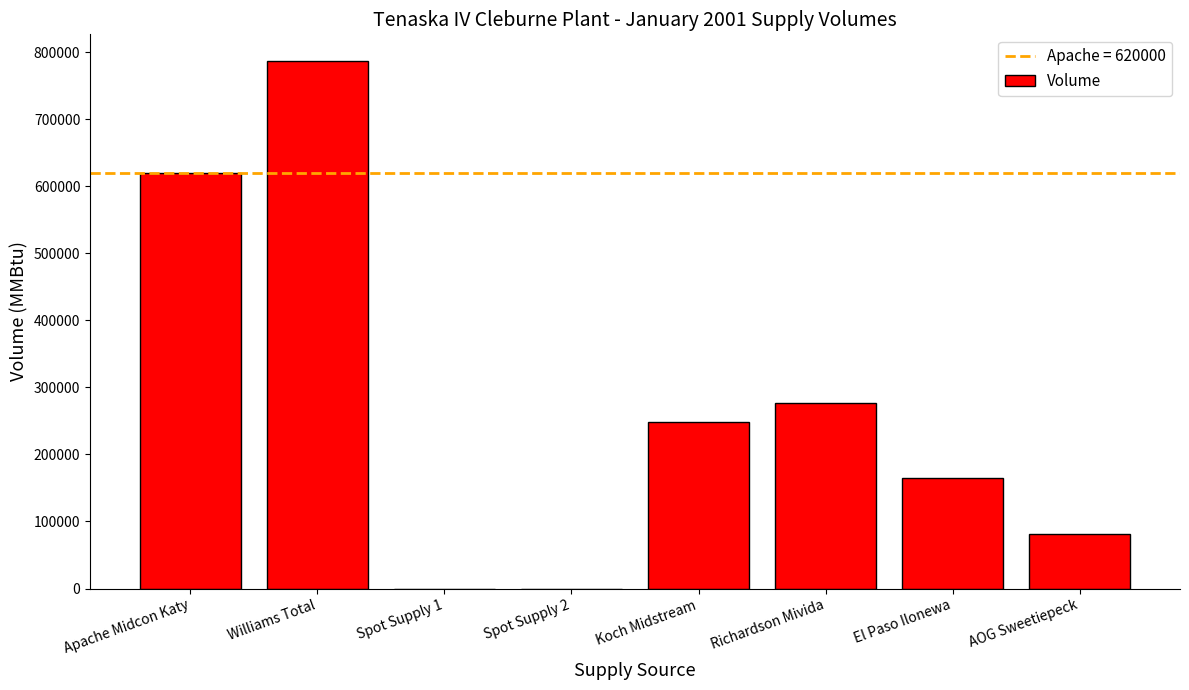

What is the greatest value displayed?

787000